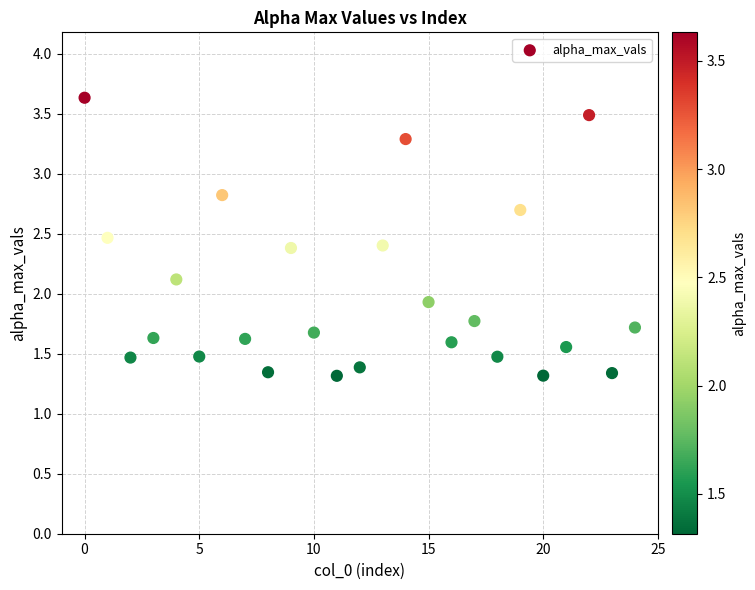

What is the range of Y values (max minus min)?

2.3